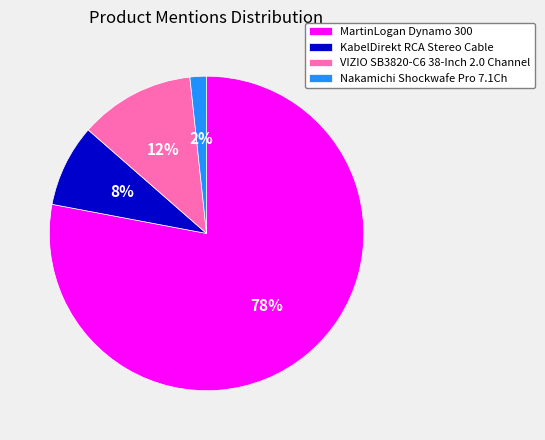

To the nearest percent, what portion does KabelDirekt RCA Stereo Cable represent?

8%